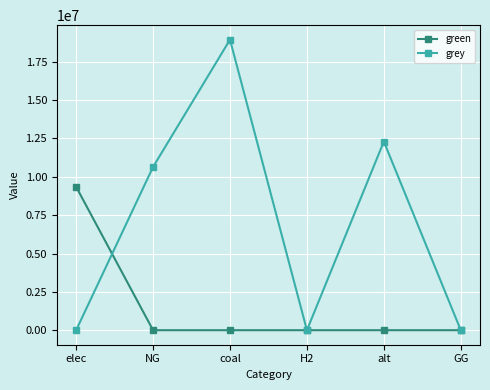

Which series has the largest total across all categories?

grey